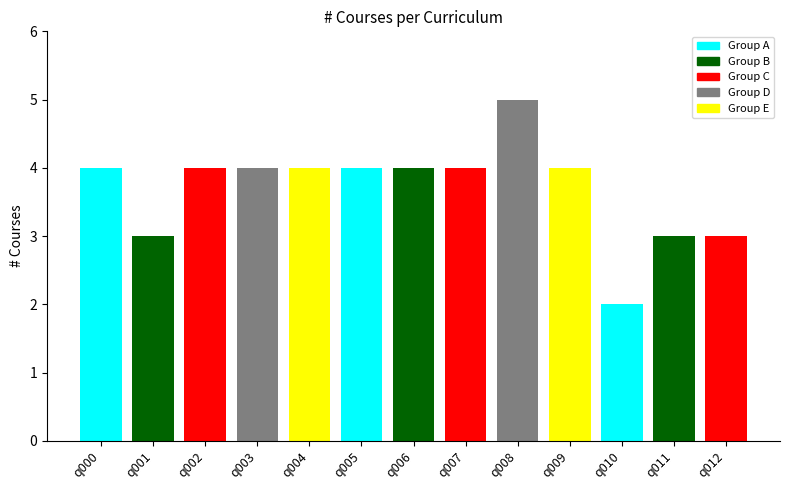

Which has a higher value, q006 or q001?

q006